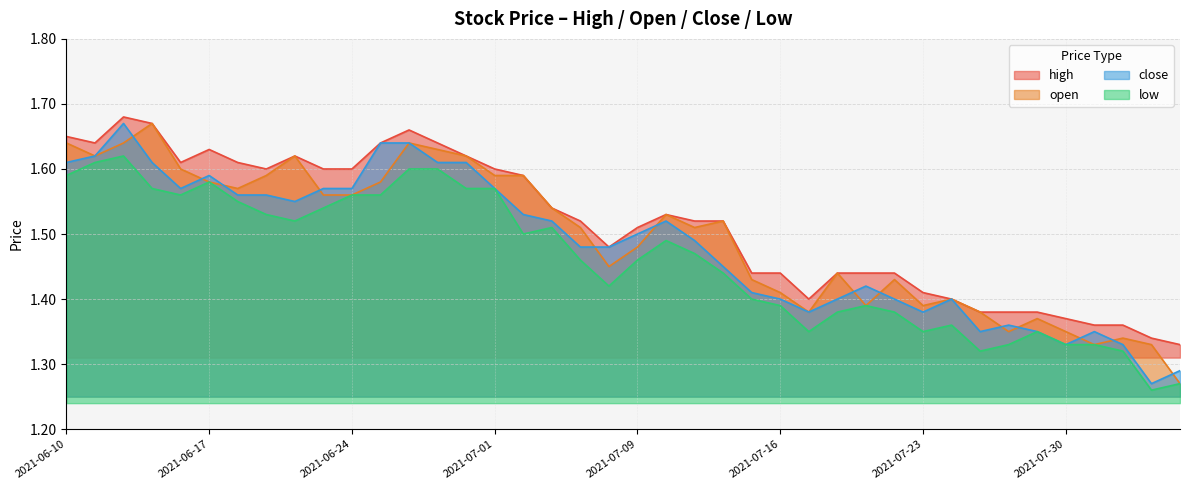

Which series has the largest total across all categories?

high